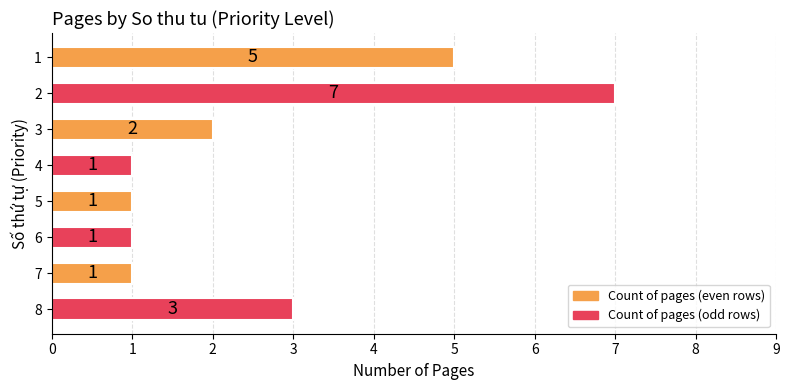

What is the change in value from 2 to 3?

-5